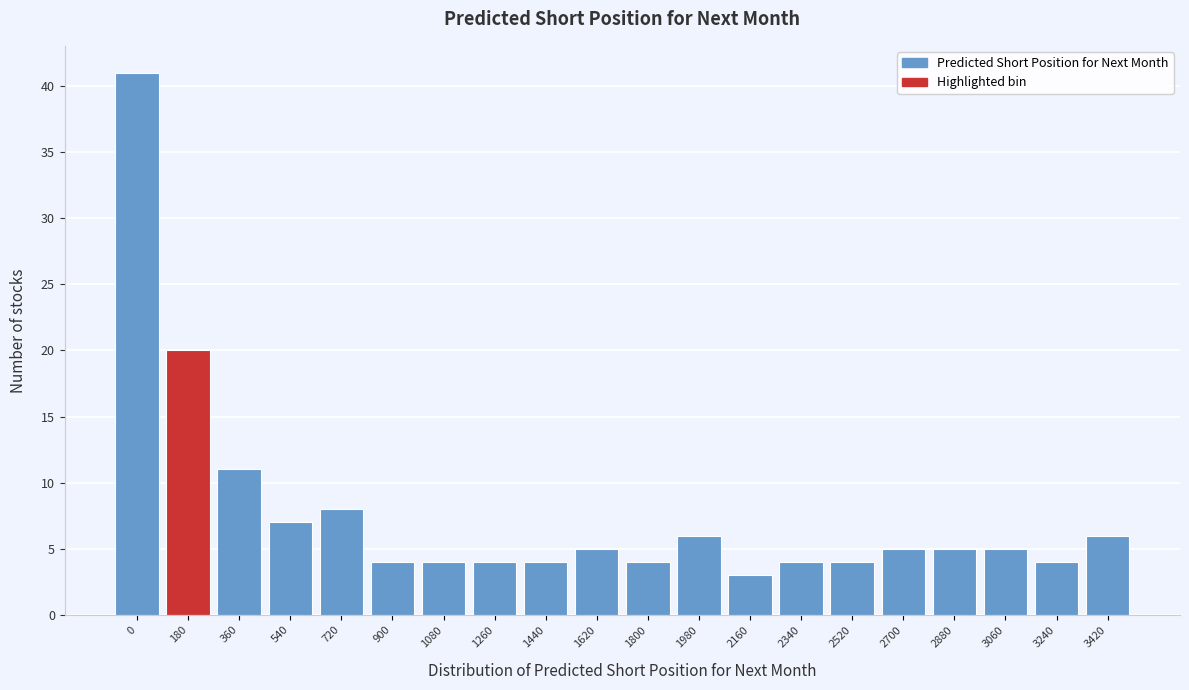

Reading left to right, what are all the values shown in this chart?

0=41	180=20	360=11	540=7	720=8	900=4	1080=4	1260=4	1440=4	1620=5	1800=4	1980=6	2160=3	2340=4	2520=4	2700=5	2880=5	3060=5	3240=4	3420=6